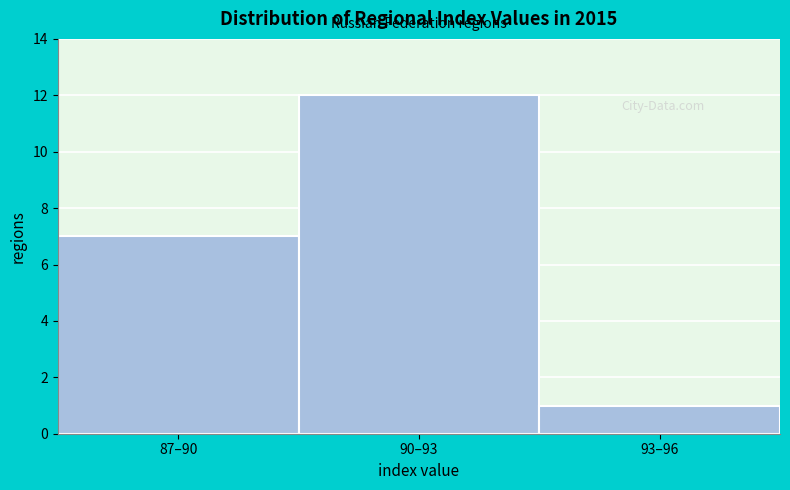

Reading right to left, list all the values displayed in this chart.

93–96=1	90–93=12	87–90=7